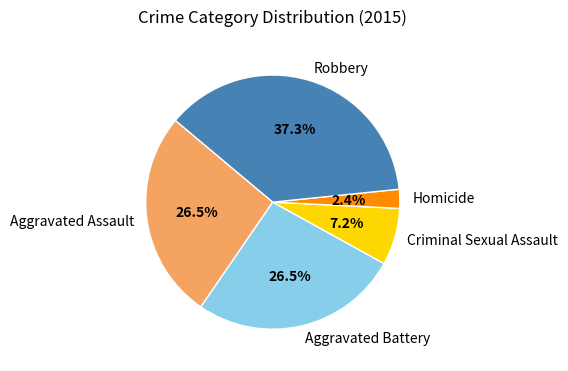

How many slices are in this pie chart?

5